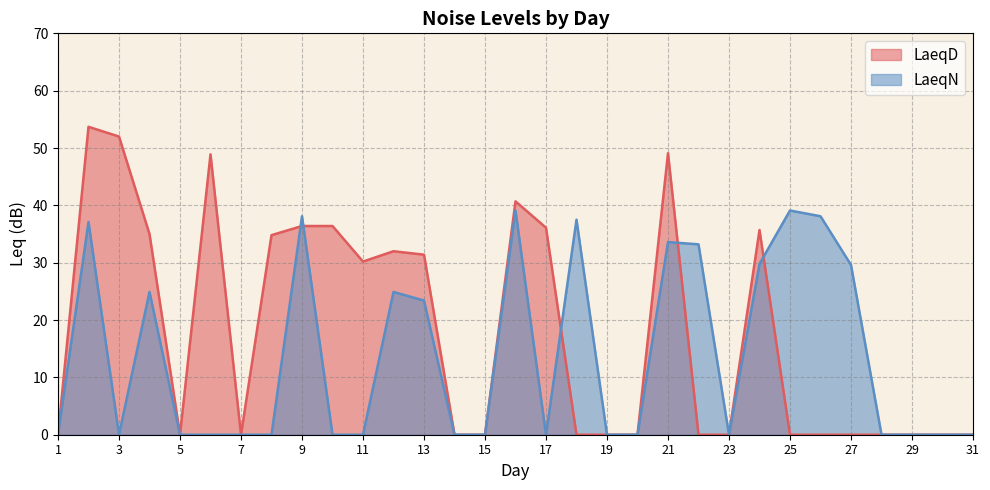

Rank the categories by LaeqN value from highest to lowest.

16, 25, 9, 26, 18, 2, 21, 22, 24, 27, 4, 12, 13, 1, 3, 5, 6, 7, 8, 10, 11, 14, 15, 17, 19, 20, 23, 28, 29, 30, 31